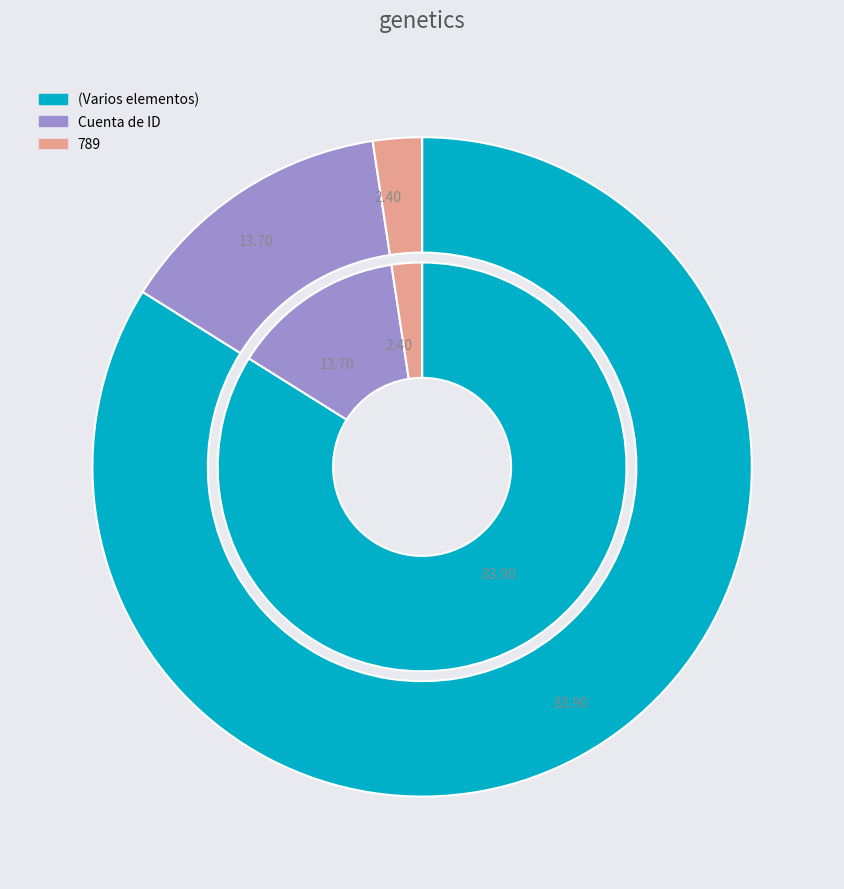

Which slice is the largest?

(Varios elementos)